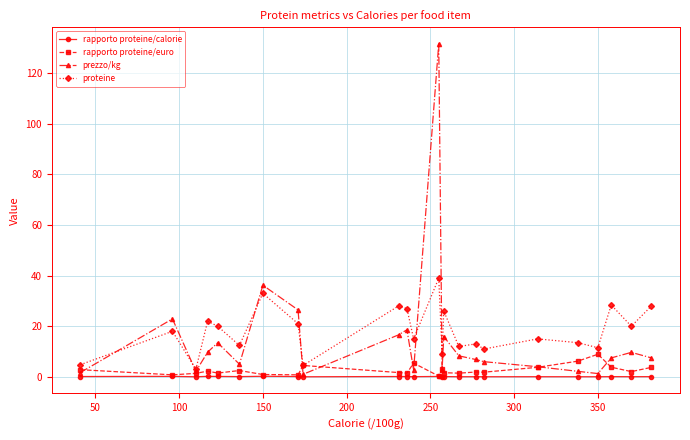

Which series has the widest spread of values?

prezzo/kg